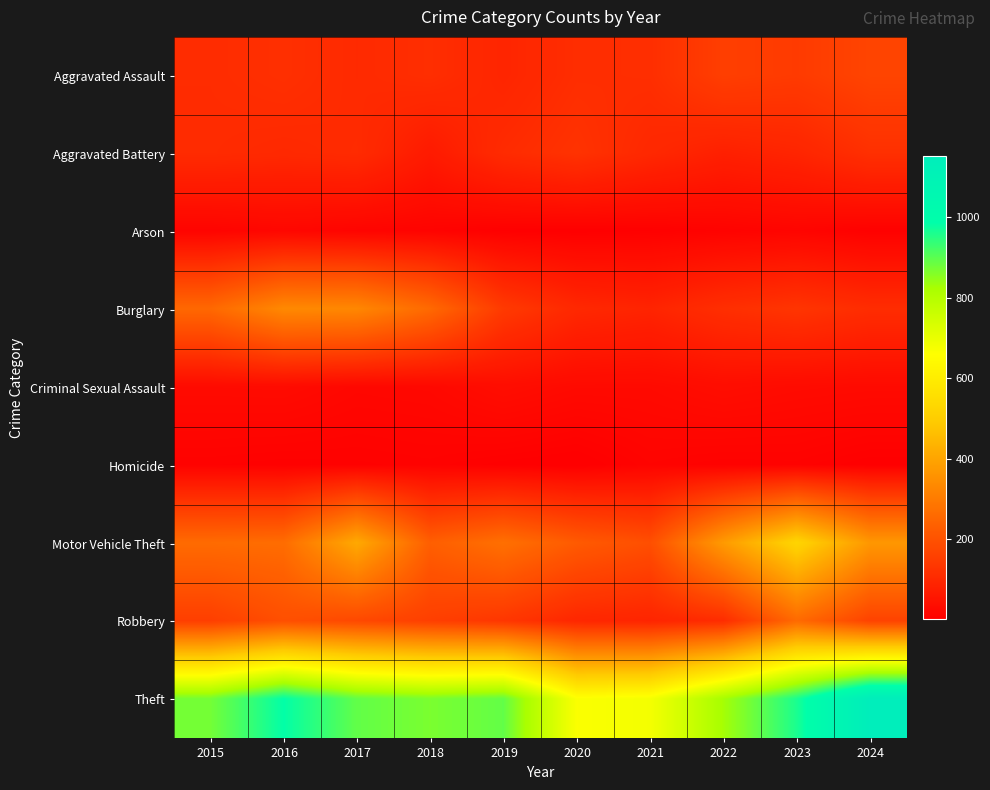

Which label corresponds to the largest value in the chart?

2024